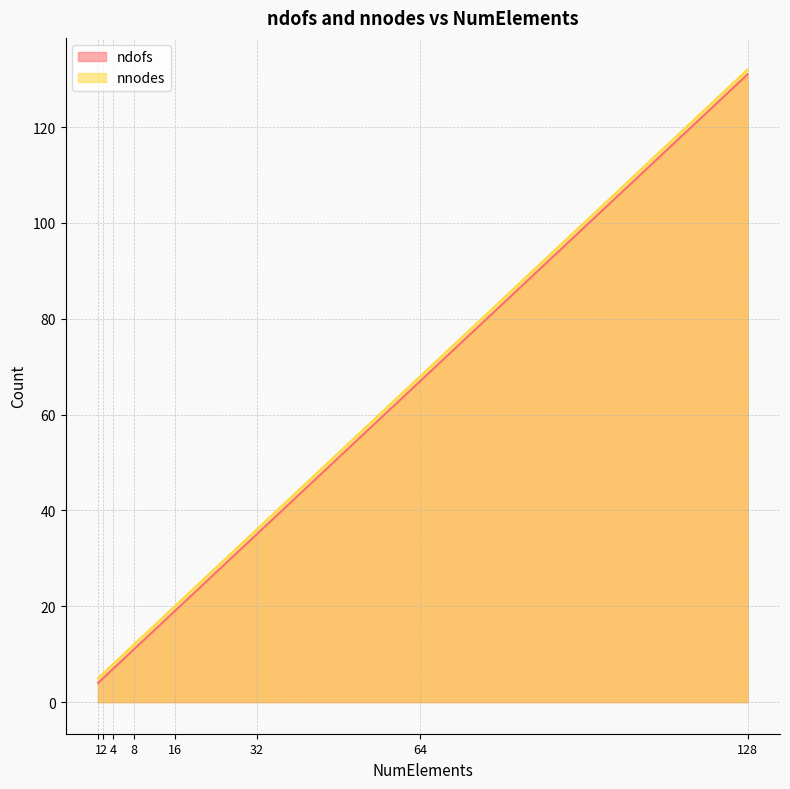

Which category has the highest value across all series?

128